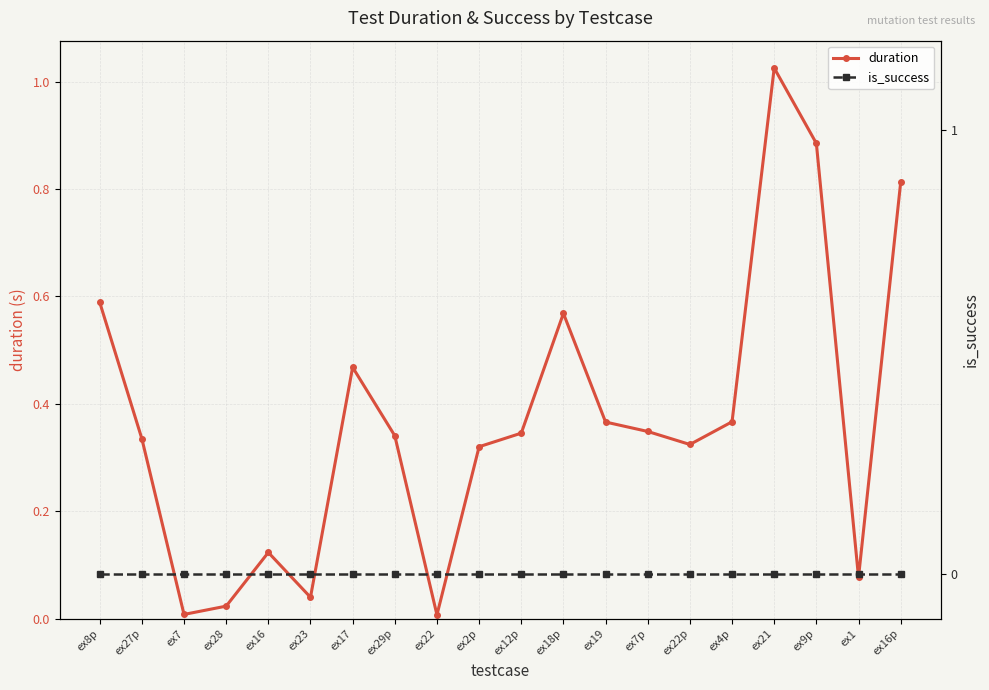

Which series has the largest range (max minus min)?

duration